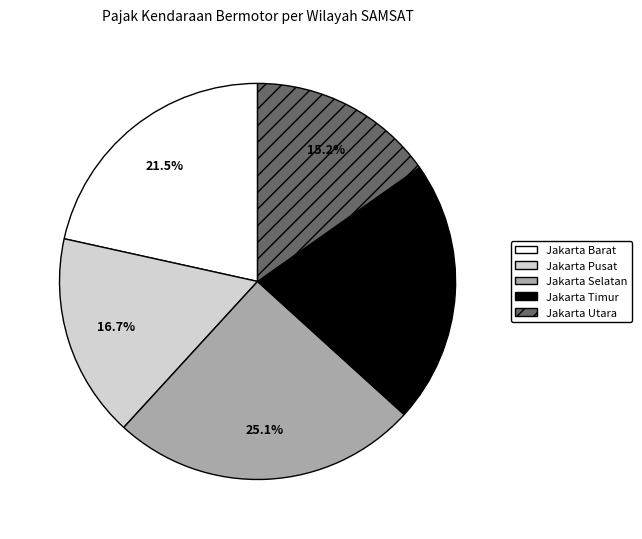

Which category has the biggest portion of the pie?

Jakarta Selatan